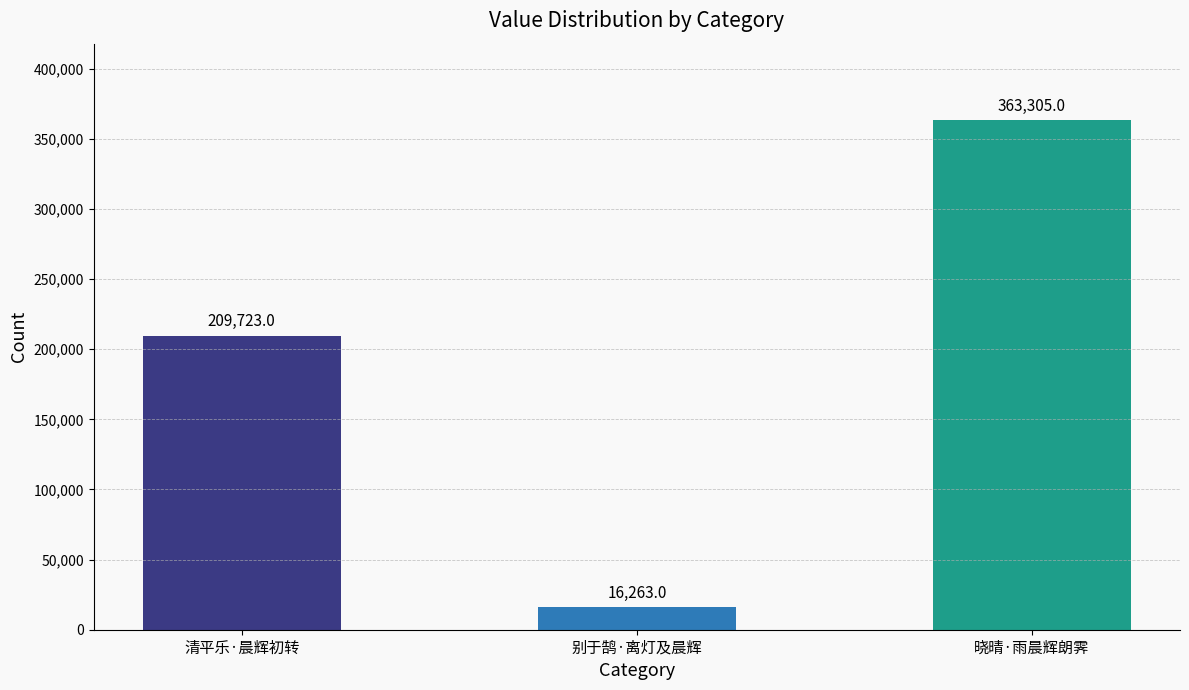

What is the value of the 1st bar from the left?

209723